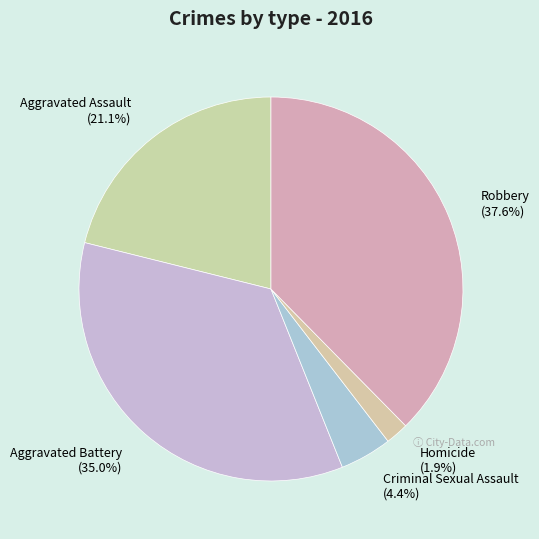

Count the number of slices in the pie.

5